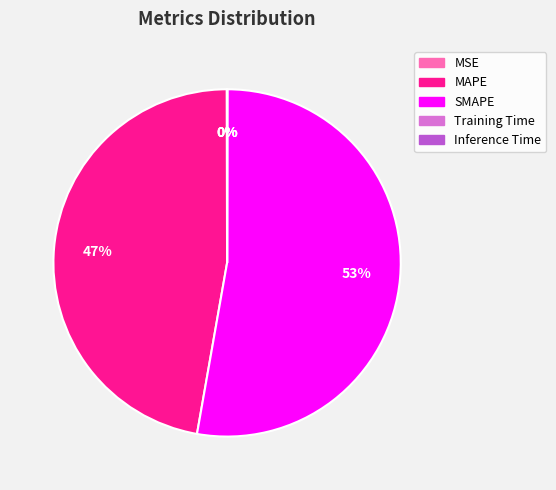

Which has a higher value, SMAPE or MAPE?

SMAPE